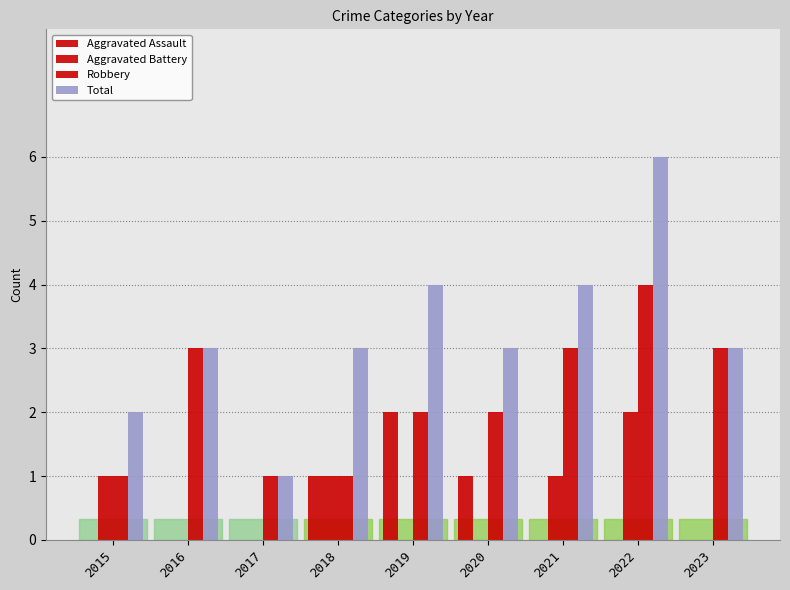

Rank the categories by Total value from highest to lowest.

2022, 2019, 2021, 2016, 2018, 2020, 2023, 2015, 2017